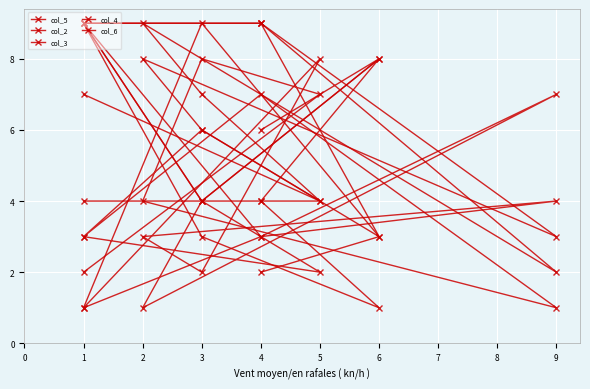

What are all the series names shown in the legend?

col_5, col_2, col_3, col_4, col_6